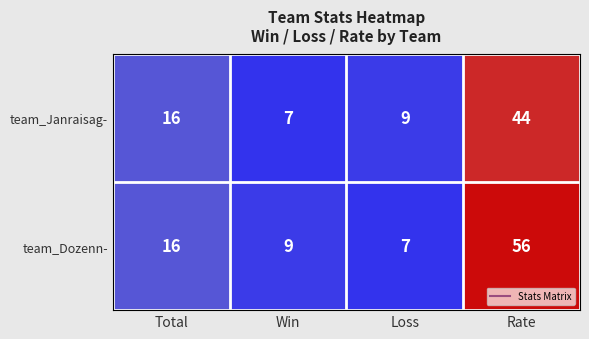

At how many categories does at least one series exceed 54?

1